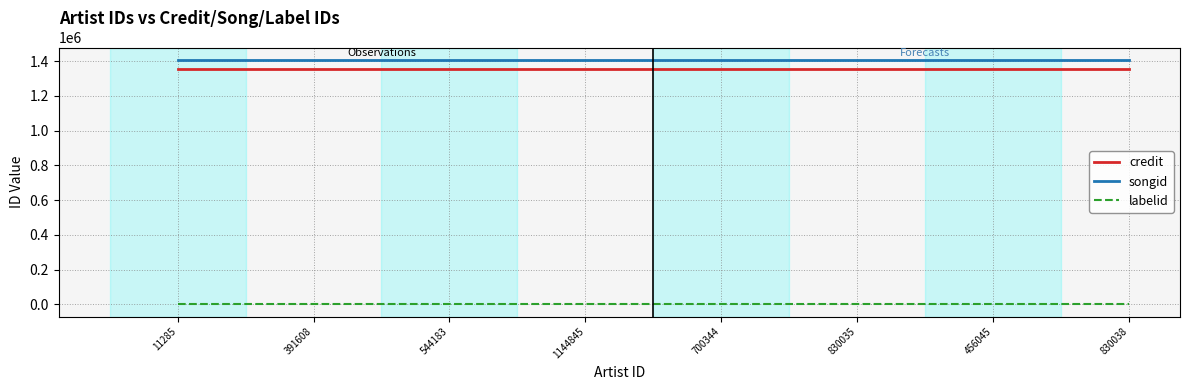

True or false: credit and labelid cross at least once.

False